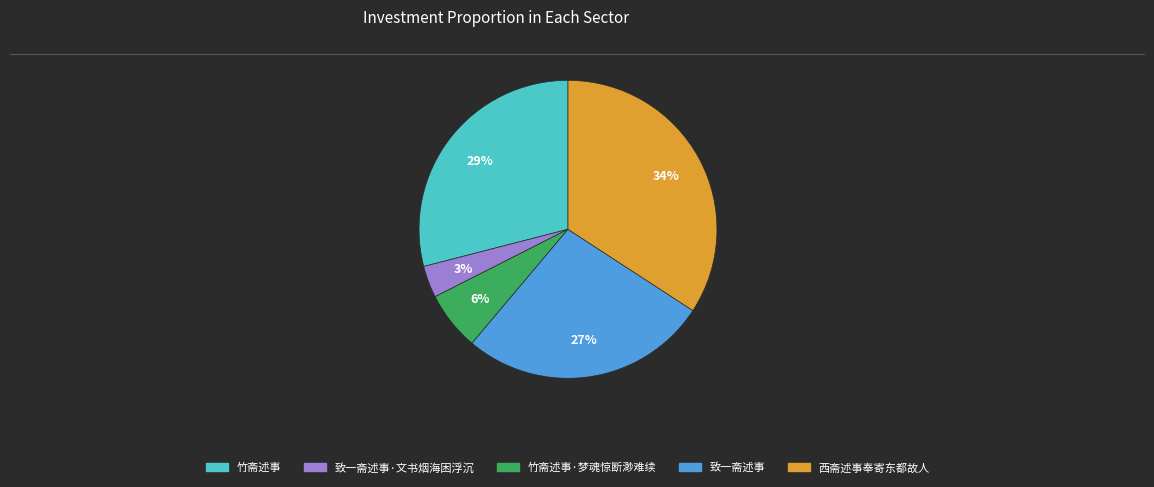

To the nearest percent, what is the difference between the largest and smallest slice percentages?

31%